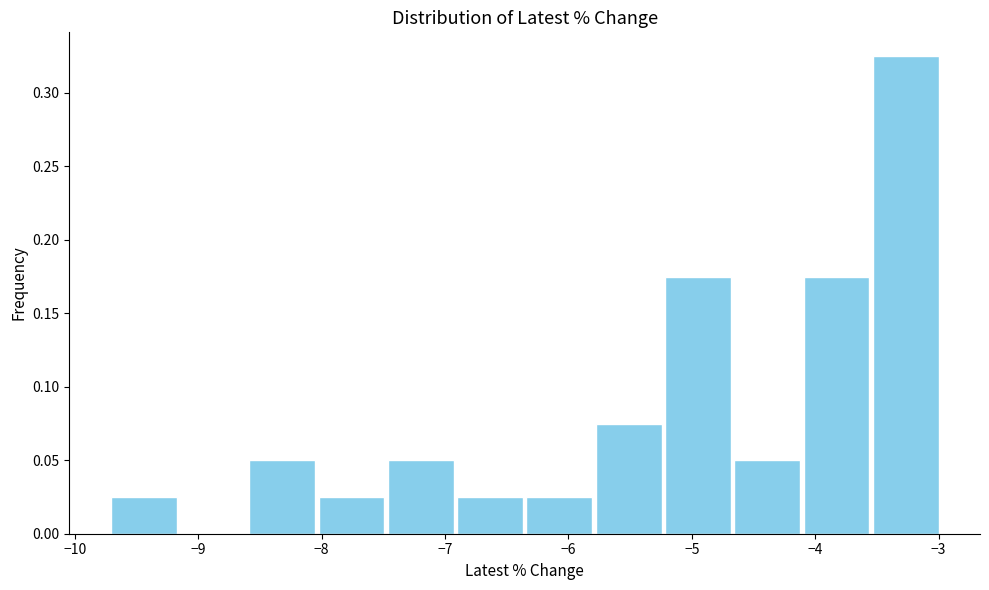

What is the height of the bar covering -9.7 to -9.2 on the x-axis? Neither the bar edges nor the heights are printed on the chart, so give them approximately, as read against the axes.

0.025